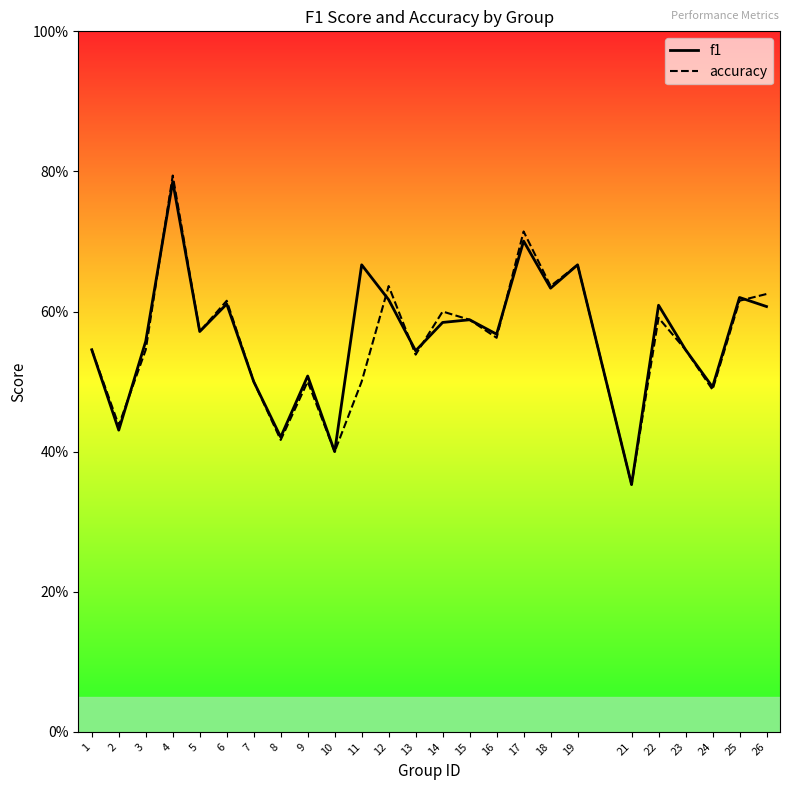

Is the value of accuracy at 2 greater than the value of f1 at 5?

No